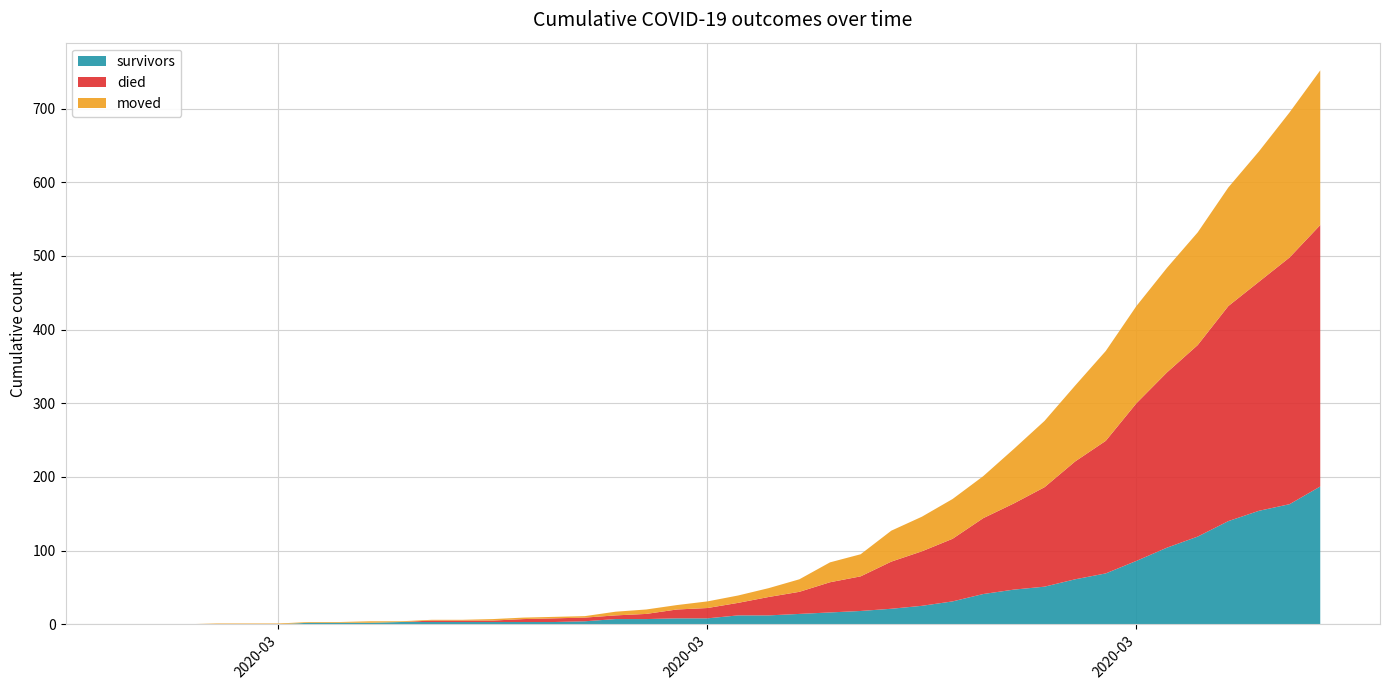

Reading left to right, transcribe all the data shown in this chart.

survivors: 2020-02-27=0	2020-02-28=0	2020-02-29=0	2020-03-01=0	2020-03-02=0	2020-03-03=0	2020-03-04=2	2020-03-05=2	2020-03-06=2	2020-03-07=3	2020-03-08=3	2020-03-09=3	2020-03-10=3	2020-03-11=3	2020-03-12=3	2020-03-13=4	2020-03-14=7	2020-03-15=7	2020-03-16=8	2020-03-17=8	2020-03-18=12	2020-03-19=12	2020-03-20=14	2020-03-21=16	2020-03-22=18	2020-03-23=21	2020-03-24=25	2020-03-25=31	2020-03-26=41	2020-03-27=47	2020-03-28=51	2020-03-29=61	2020-03-30=69	2020-03-31=86	2020-04-01=104	2020-04-02=119	2020-04-03=140	2020-04-04=154	2020-04-05=163	2020-04-06=187
died: 2020-02-27=0	2020-02-28=0	2020-02-29=0	2020-03-01=0	2020-03-02=0	2020-03-03=0	2020-03-04=0	2020-03-05=0	2020-03-06=0	2020-03-07=0	2020-03-08=2	2020-03-09=2	2020-03-10=2	2020-03-11=4	2020-03-12=5	2020-03-13=5	2020-03-14=5	2020-03-15=7	2020-03-16=12	2020-03-17=14	2020-03-18=17	2020-03-19=25	2020-03-20=30	2020-03-21=41	2020-03-22=47	2020-03-23=64	2020-03-24=74	2020-03-25=85	2020-03-26=103	2020-03-27=117	2020-03-28=135	2020-03-29=160	2020-03-30=180	2020-03-31=214	2020-04-01=238	2020-04-02=260	2020-04-03=292	2020-04-04=311	2020-04-05=335	2020-04-06=355
moved: 2020-02-27=0	2020-02-28=0	2020-02-29=0	2020-03-01=1	2020-03-02=1	2020-03-03=1	2020-03-04=1	2020-03-05=1	2020-03-06=2	2020-03-07=1	2020-03-08=1	2020-03-09=1	2020-03-10=2	2020-03-11=2	2020-03-12=2	2020-03-13=2	2020-03-14=5	2020-03-15=6	2020-03-16=6	2020-03-17=9	2020-03-18=10	2020-03-19=12	2020-03-20=17	2020-03-21=27	2020-03-22=30	2020-03-23=42	2020-03-24=47	2020-03-25=54	2020-03-26=57	2020-03-27=74	2020-03-28=90	2020-03-29=103	2020-03-30=122	2020-03-31=132	2020-04-01=142	2020-04-02=153	2020-04-03=161	2020-04-04=177	2020-04-05=197	2020-04-06=210